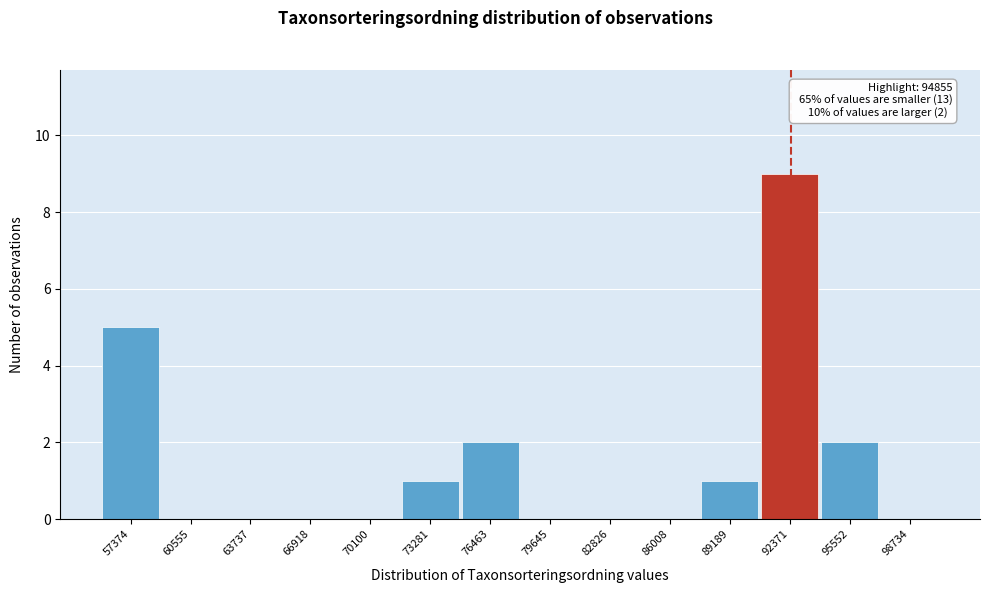

Reading left to right, list all the values displayed in this chart.

57374=5	60555=0	63737=0	66918=0	70100=0	73281=1	76463=2	79645=0	82826=0	86008=0	89189=1	92371=9	95552=2	98734=0